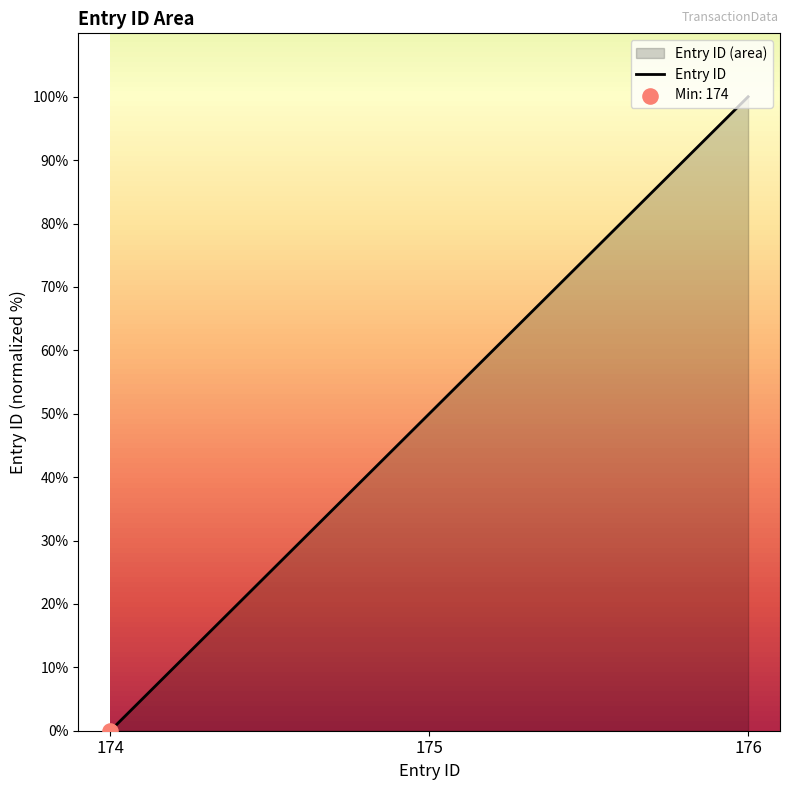

Which has a higher value, 175 or 176?

176